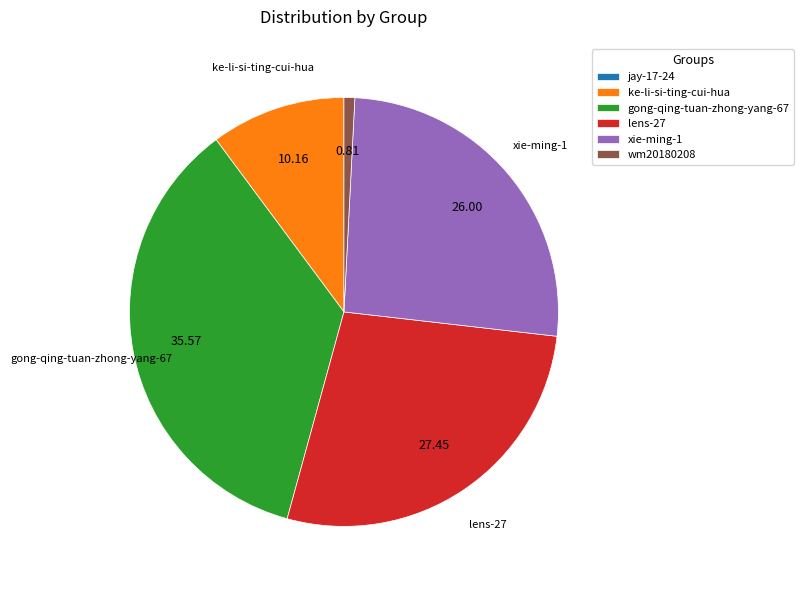

Which has a higher value, lens-27 or ke-li-si-ting-cui-hua?

lens-27